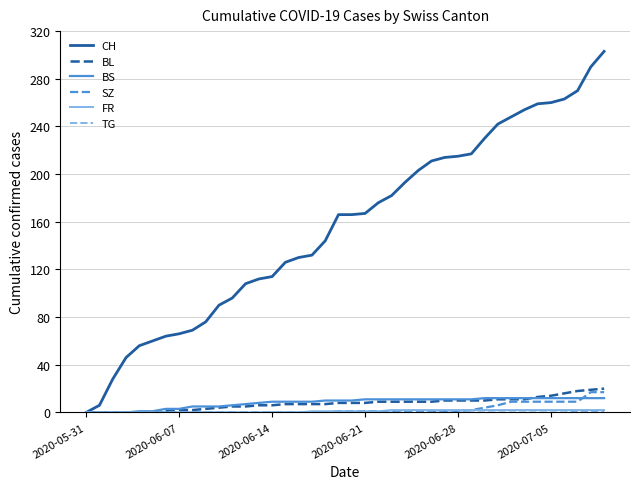

What is the greatest value displayed?

303